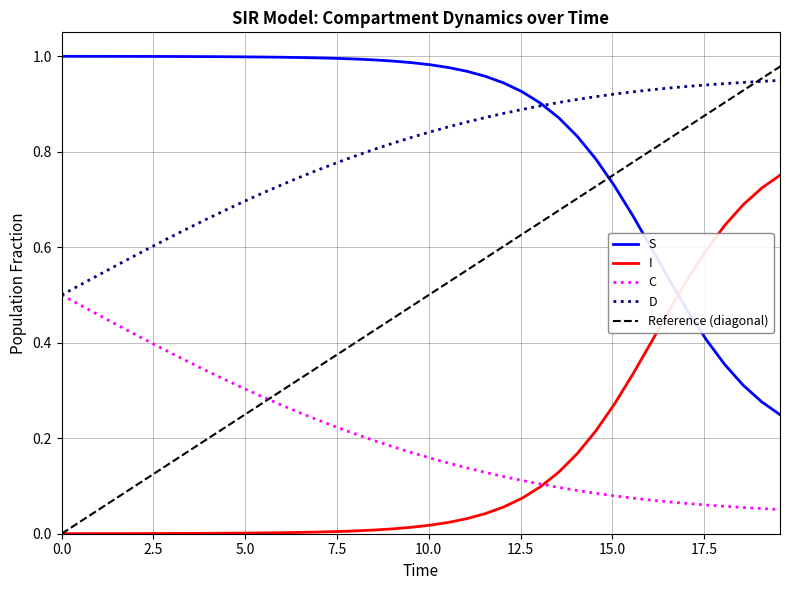

True or false: C and S cross at least once.

False